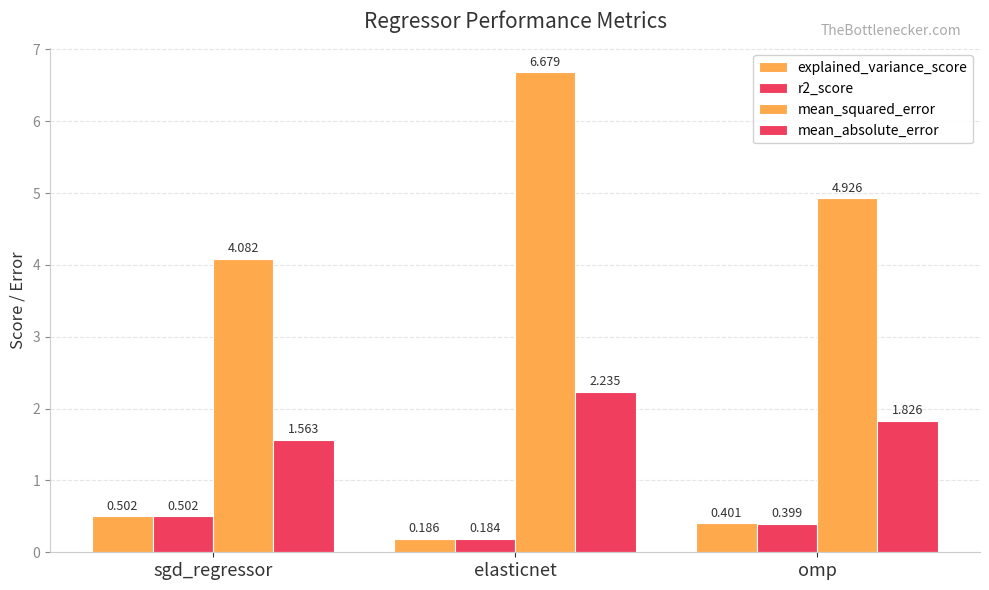

What is the label of the 3rd bar from the right?

sgd_regressor